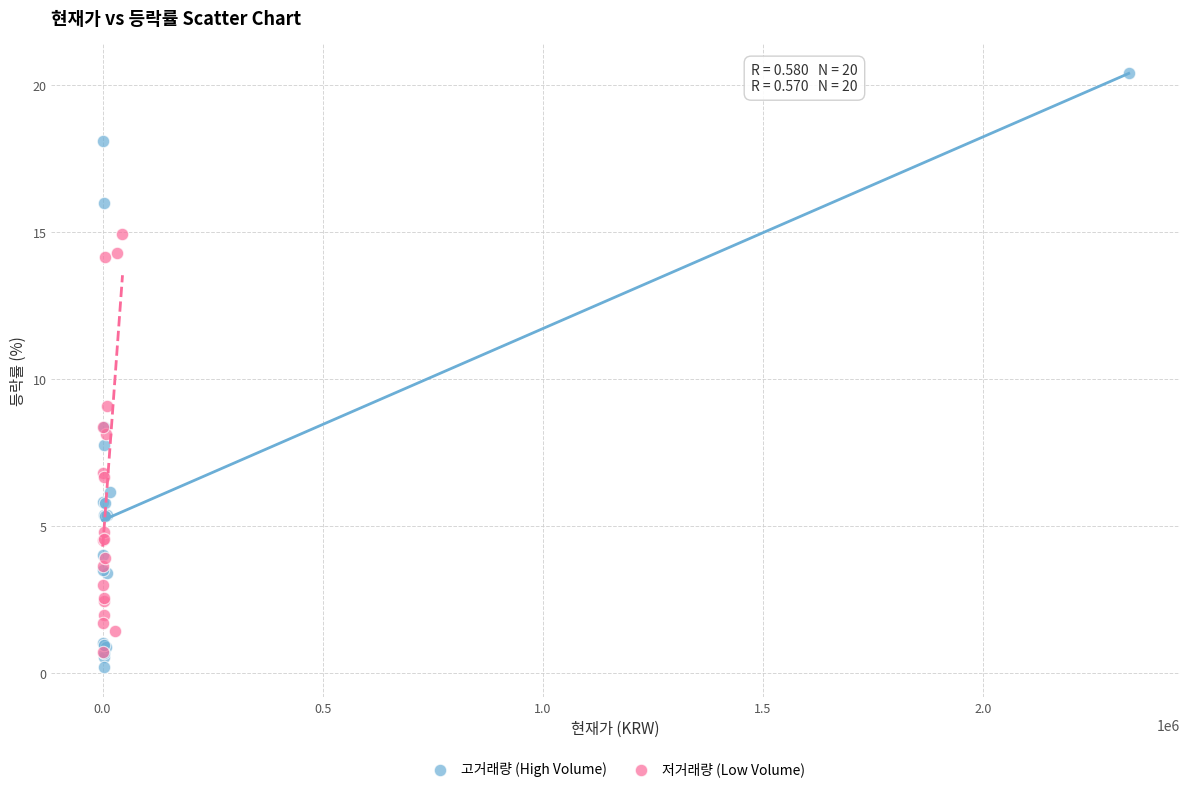

Which series contains the highest Y value?

고거래량 (High Volume)